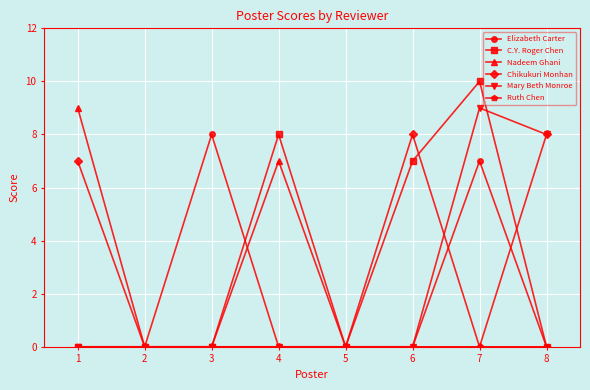

Between 1 and 2, which series saw the biggest shift?

Nadeem Ghani